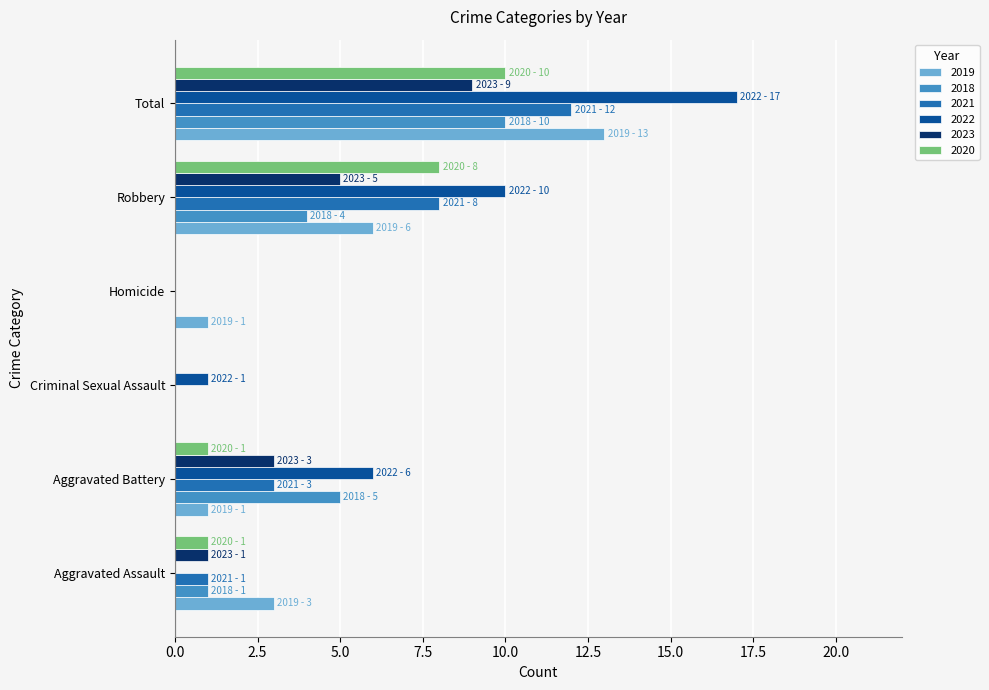

Which series changed the most between Aggravated Assault and Aggravated Battery?

2022